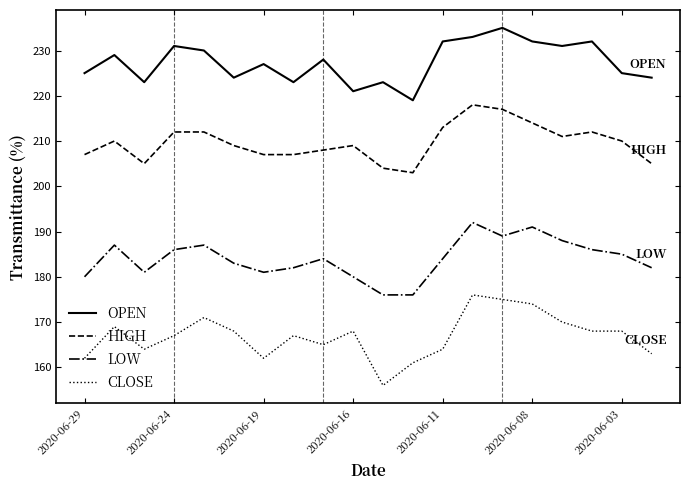

How many interior local peaks does the LOW series have?

5